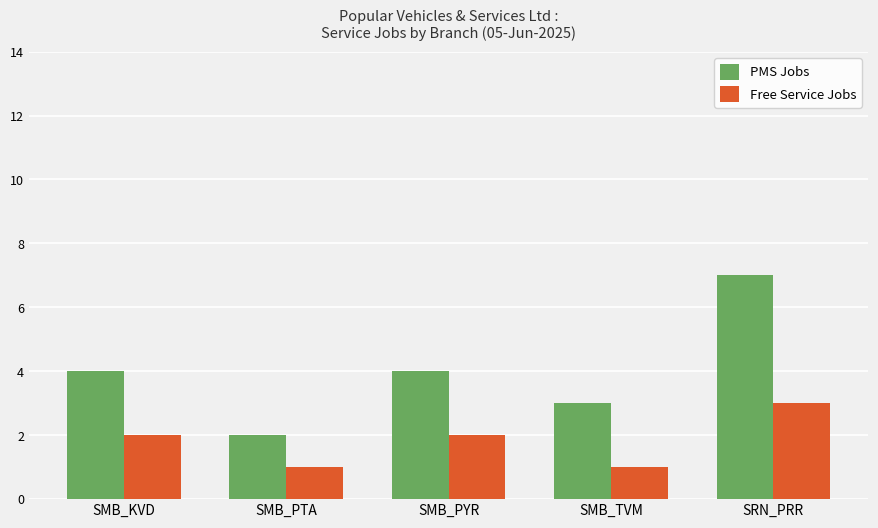

What is the label of the 5th bar from the left?

SRN_PRR